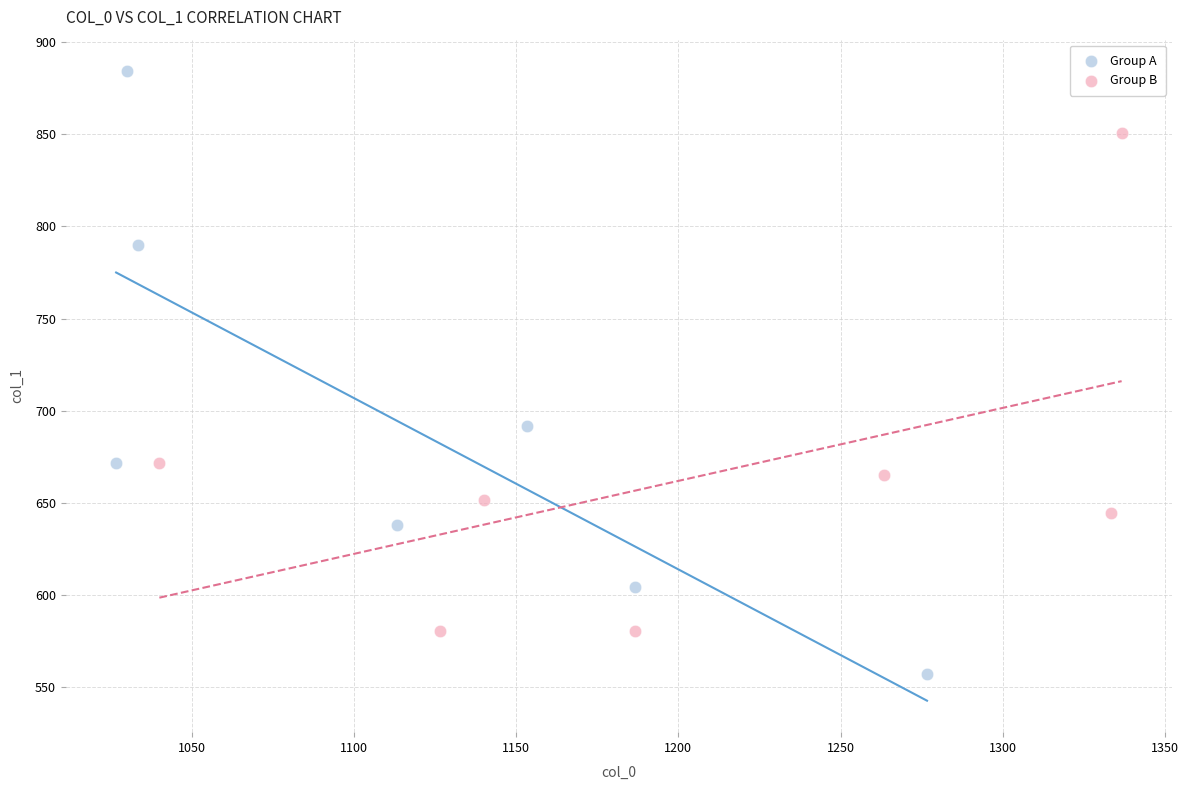

Which series reaches the minimum Y coordinate?

Group A